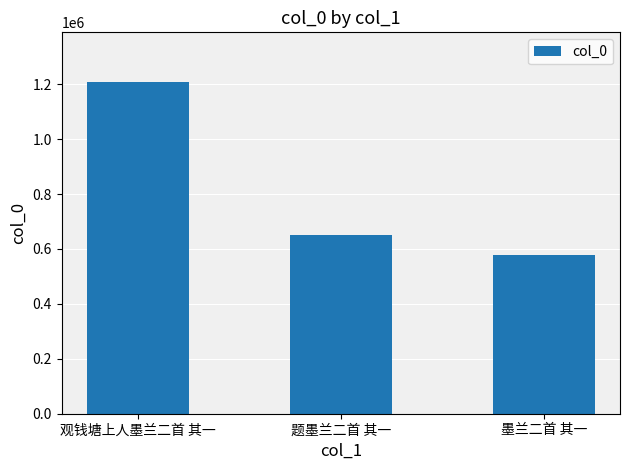

What is the ratio of the value at 观钱塘上人墨兰二首 其一 to the value at 题墨兰二首 其一?

1.9